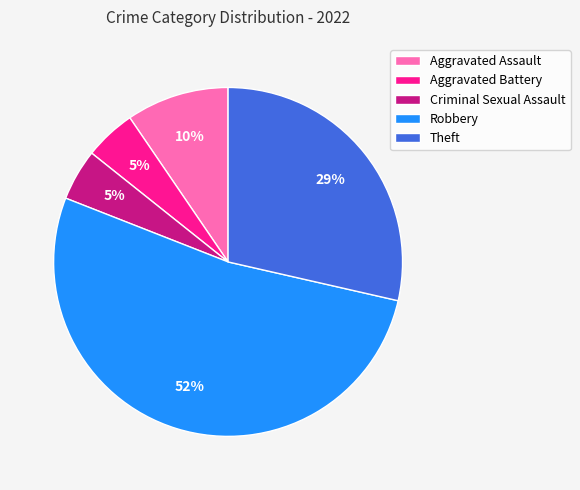

Which slice represents more than half of the pie?

Robbery